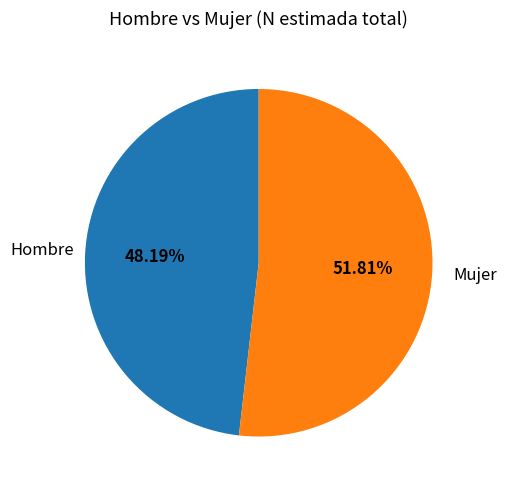

Rank the categories by value from lowest to highest.

Hombre, Mujer